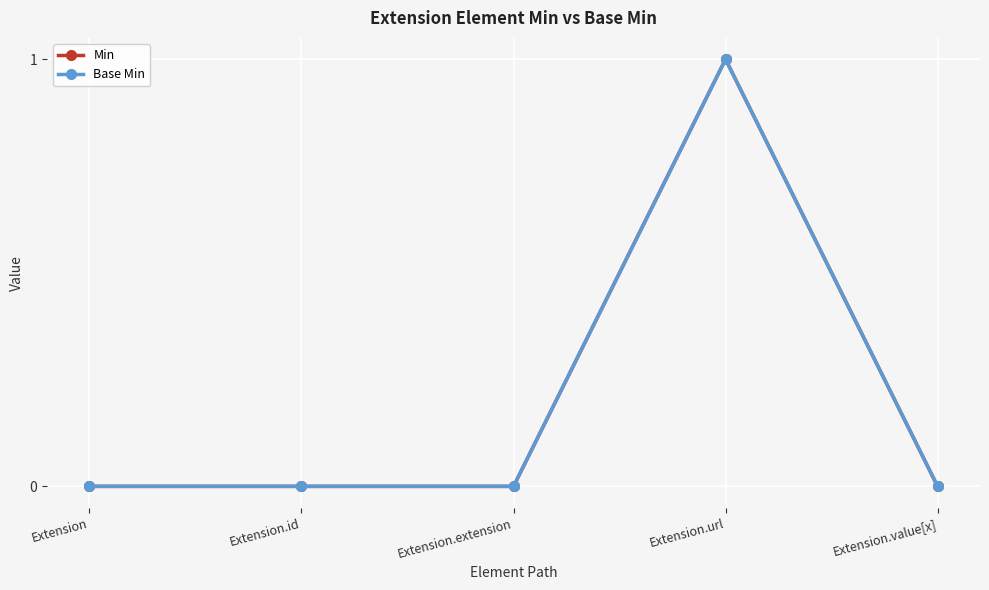

What is the sum of the Base Min values at Extension.value[x] and Extension.url?

1